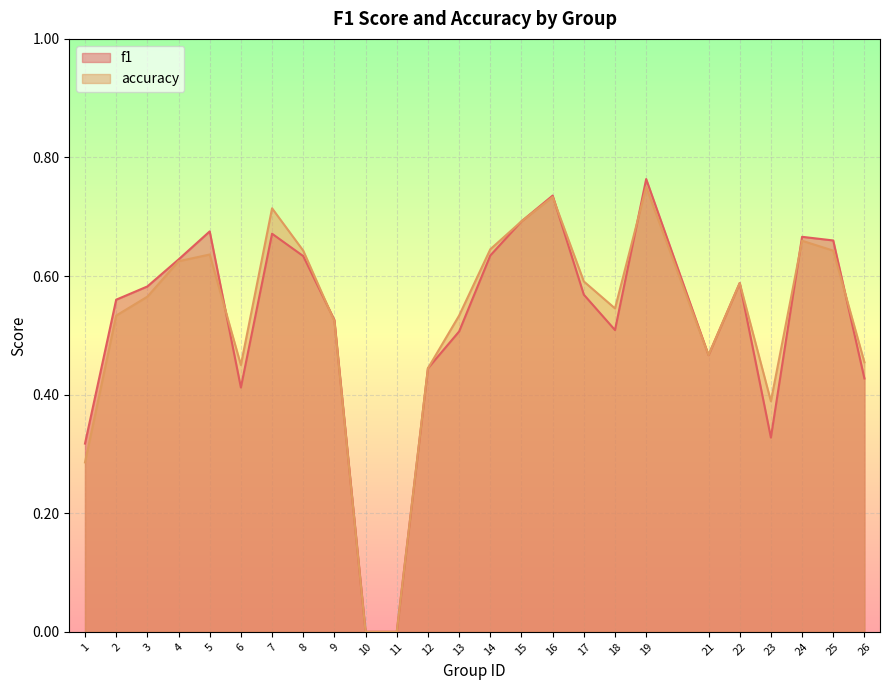

Is it true that accuracy equals 0.6 at 22?

True